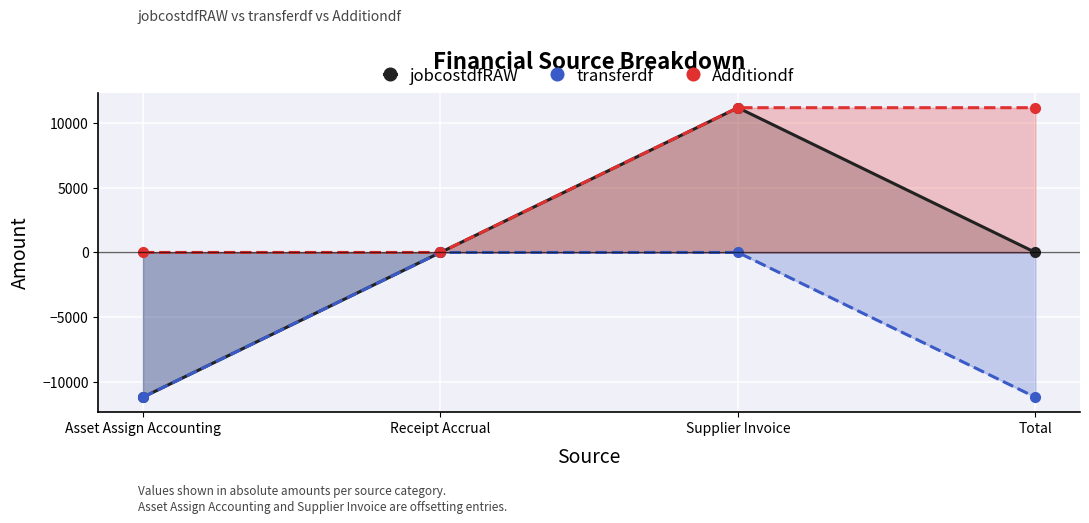

List the series in order of their peak value, lowest first.

transferdf, jobcostdfRAW, Additiondf